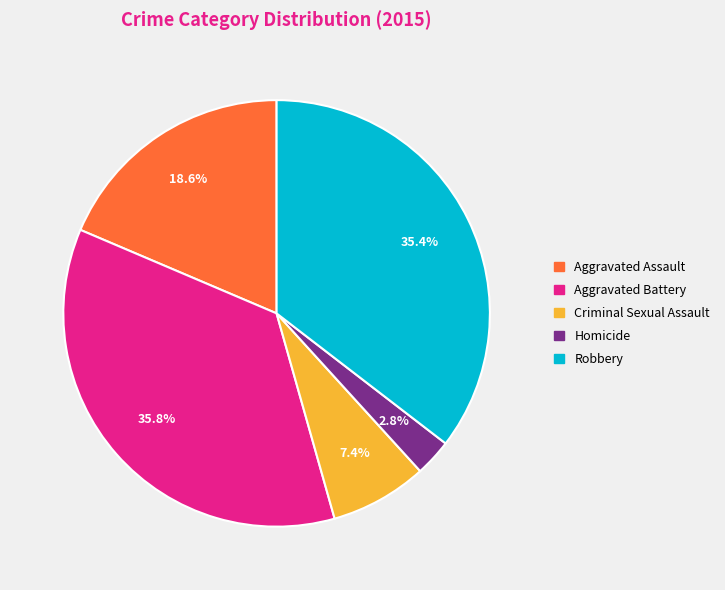

What is the smallest slice in the pie chart?

Homicide